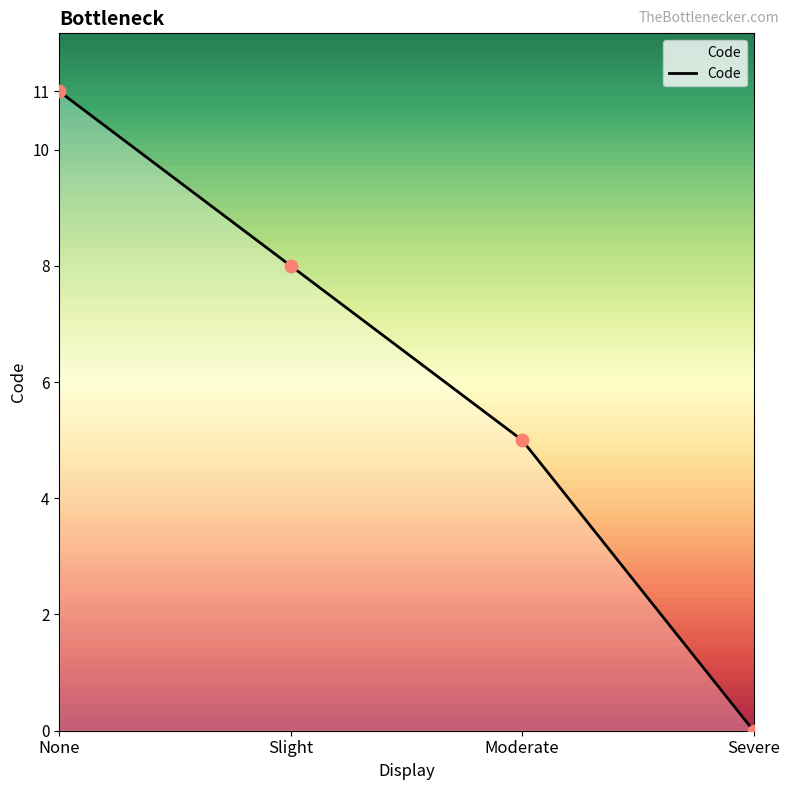

Between None and Slight, which is larger?

None